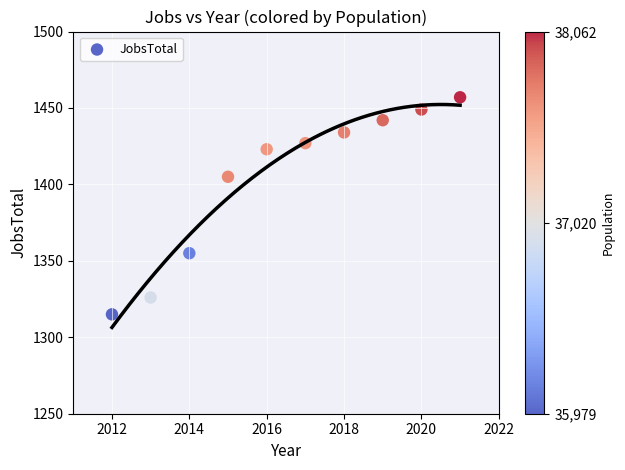

What Y value in the scatter plot is closest to 1386?

1405